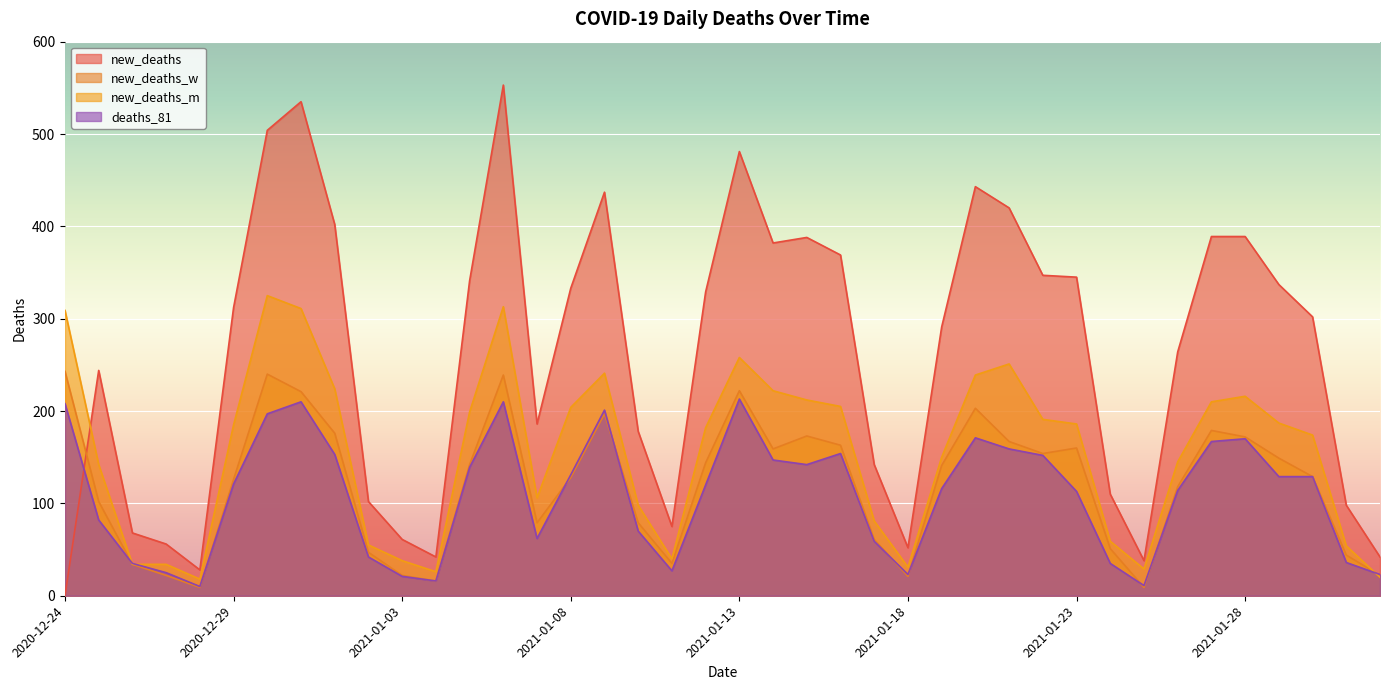

Does the chart display data point markers on the line(s)?

No